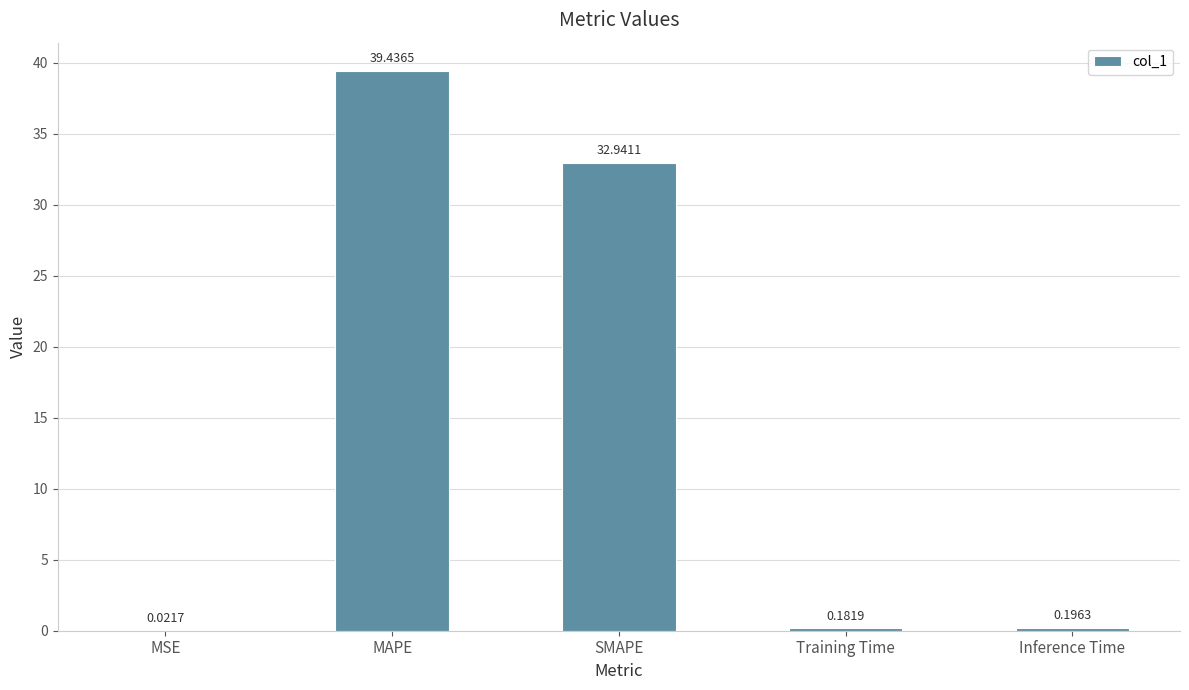

Are the bars horizontal?

No